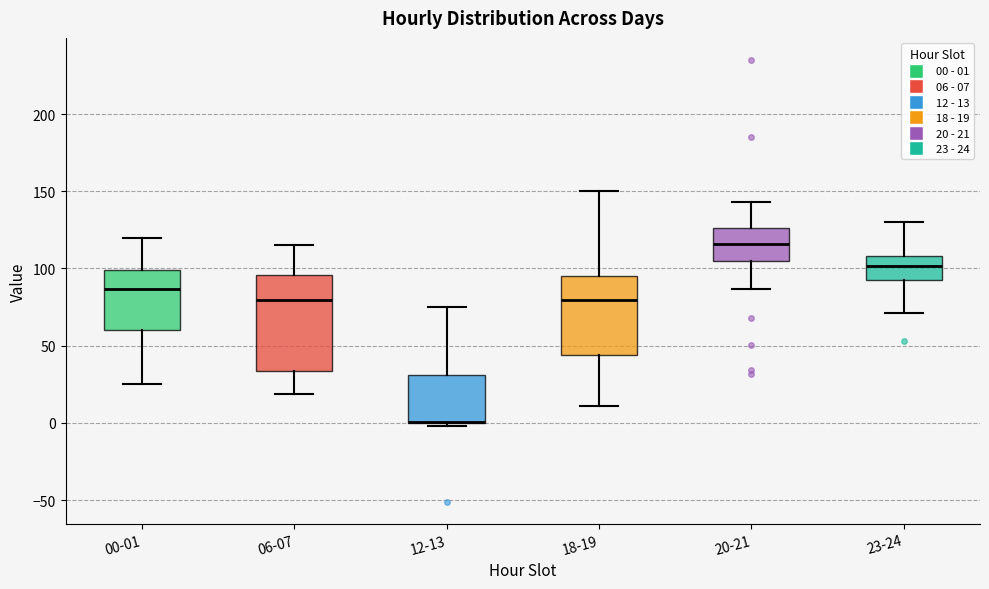

Reading left to right, read every box against the y-axis: the position of its median line, the range the box covers, and the ends of its whiskers. The values are not printed on the chart, so give them approximately, as read against the axis.

00-01: median 85, box 60 to 100, whiskers 25 to 120
06-07: median 80, box 35 to 95, whiskers 20 to 115
12-13: median 0 (drawn on the box's lower edge), box 0 to 30, whiskers 0 (just below the box's lower edge) to 75
18-19: median 80, box 45 to 95, whiskers 10 to 150
20-21: median 115, box 105 to 125, whiskers 85 to 145
23-24: median 100, box 95 to 110, whiskers 70 to 130